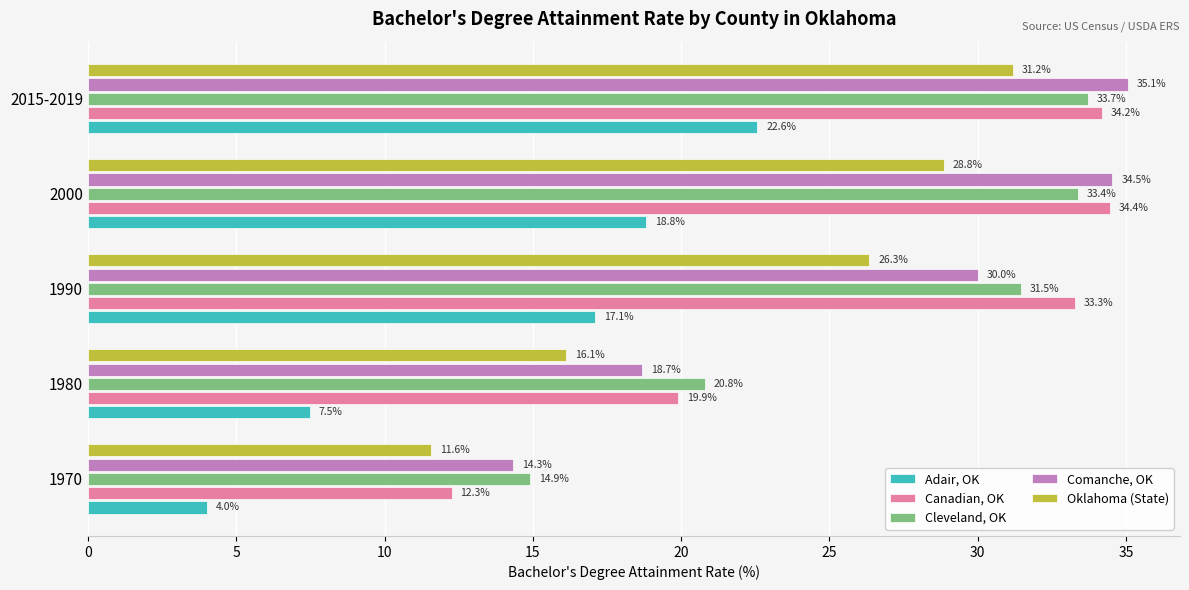

Where is Comanche, OK nearest to the value 24?

1980